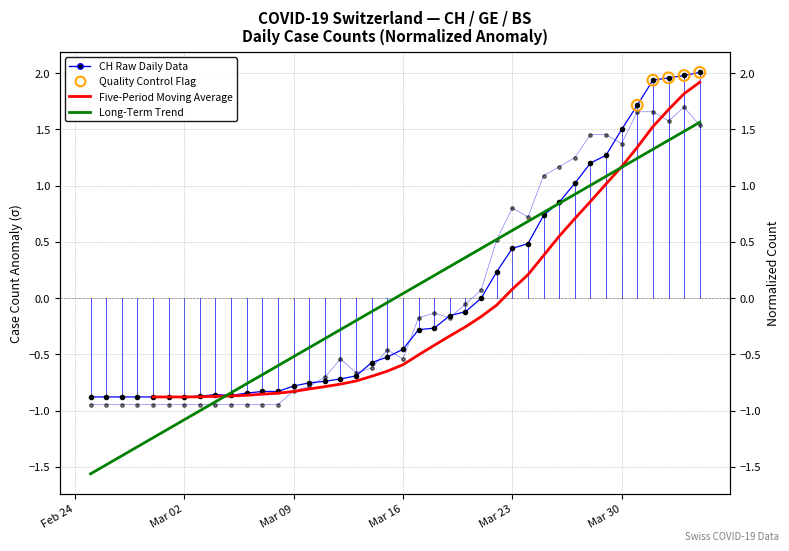

Is the value of CH at 15 greater than the value of GE at 29?

No